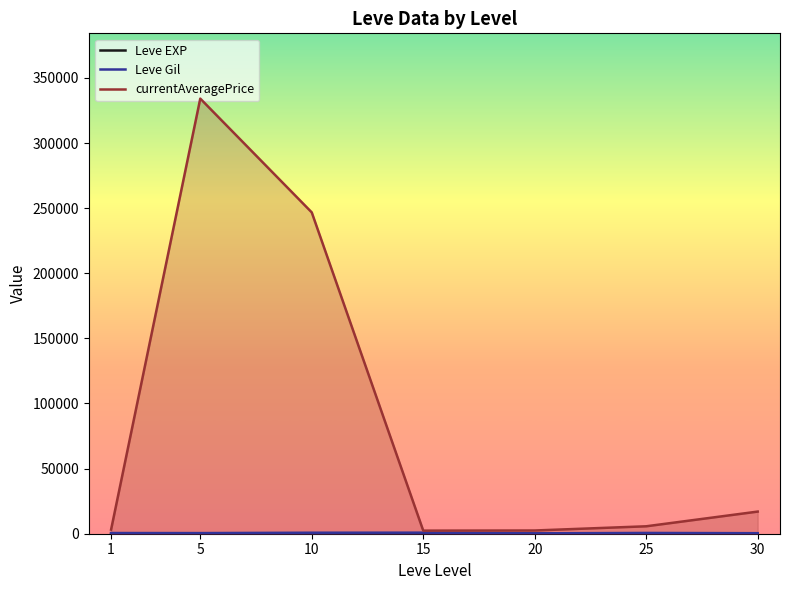

True or false: Leve Gil and Leve EXP intersect in this chart.

False